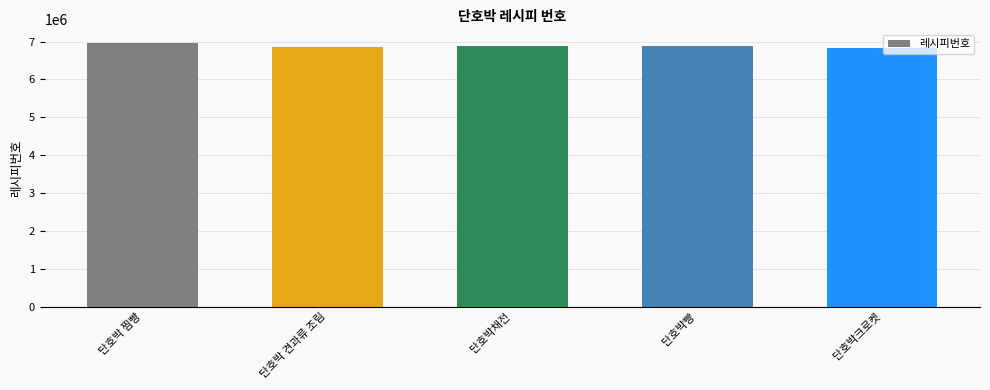

What value does the data have at 단호박채전?

6894818